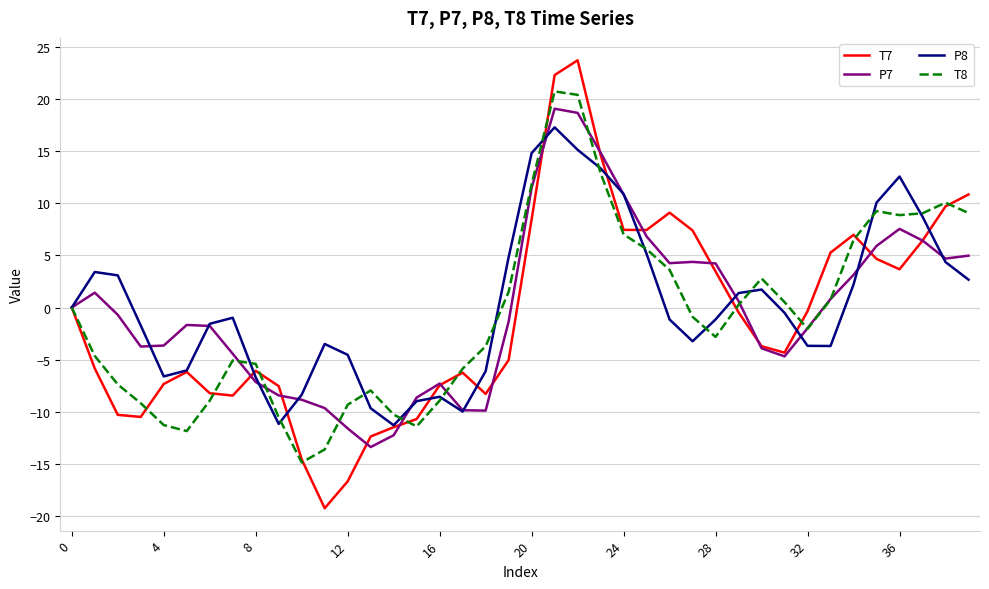

What is the lowest value of the T7 series?

-19.2